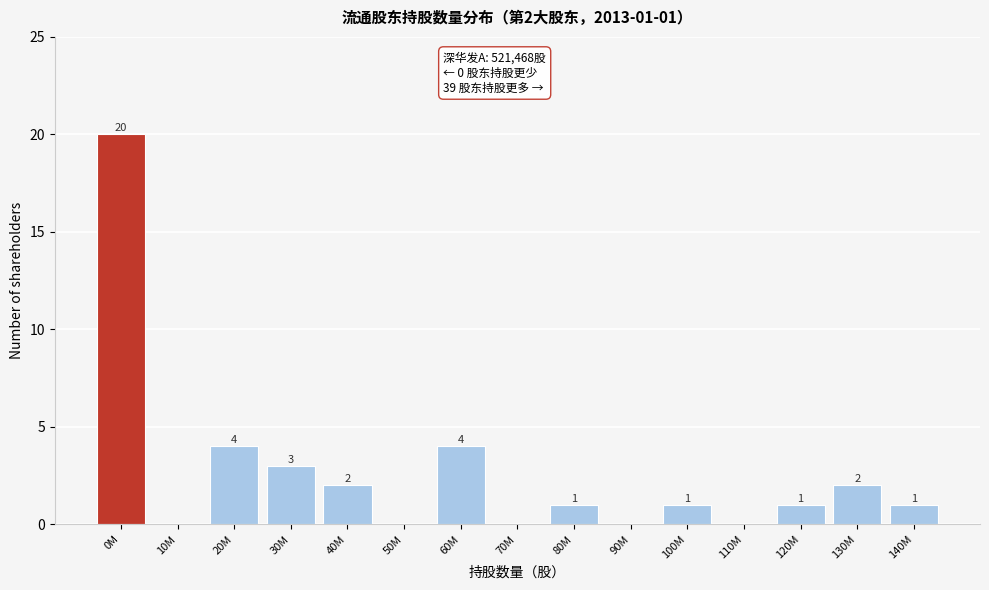

Reading left to right, extract all data points from this chart.

0M=20	10M=0	20M=4	30M=3	40M=2	50M=0	60M=4	70M=0	80M=1	90M=0	100M=1	110M=0	120M=1	130M=2	140M=1